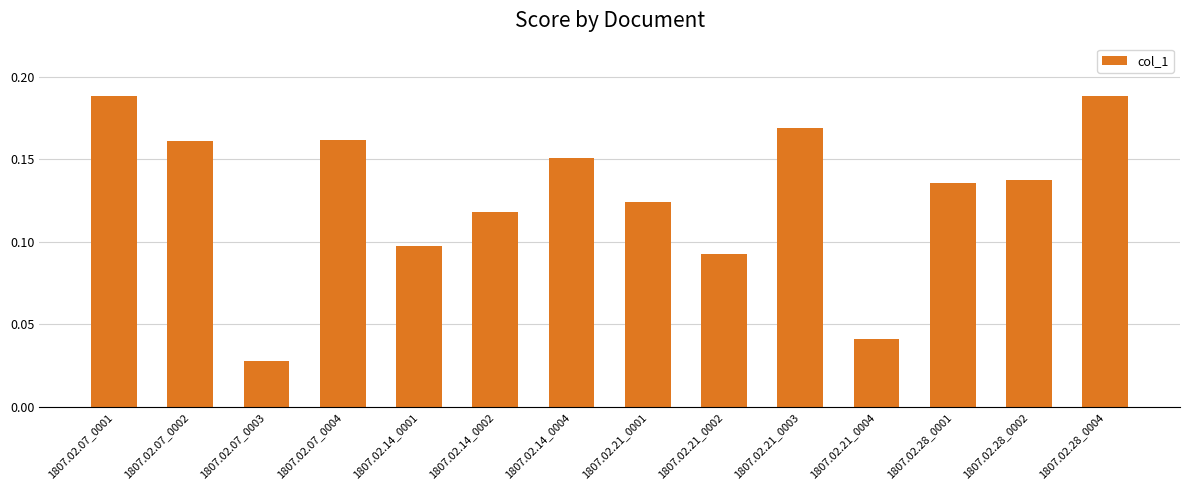

The value at 1807.02.21_0004 is 0.1. True or false?

False